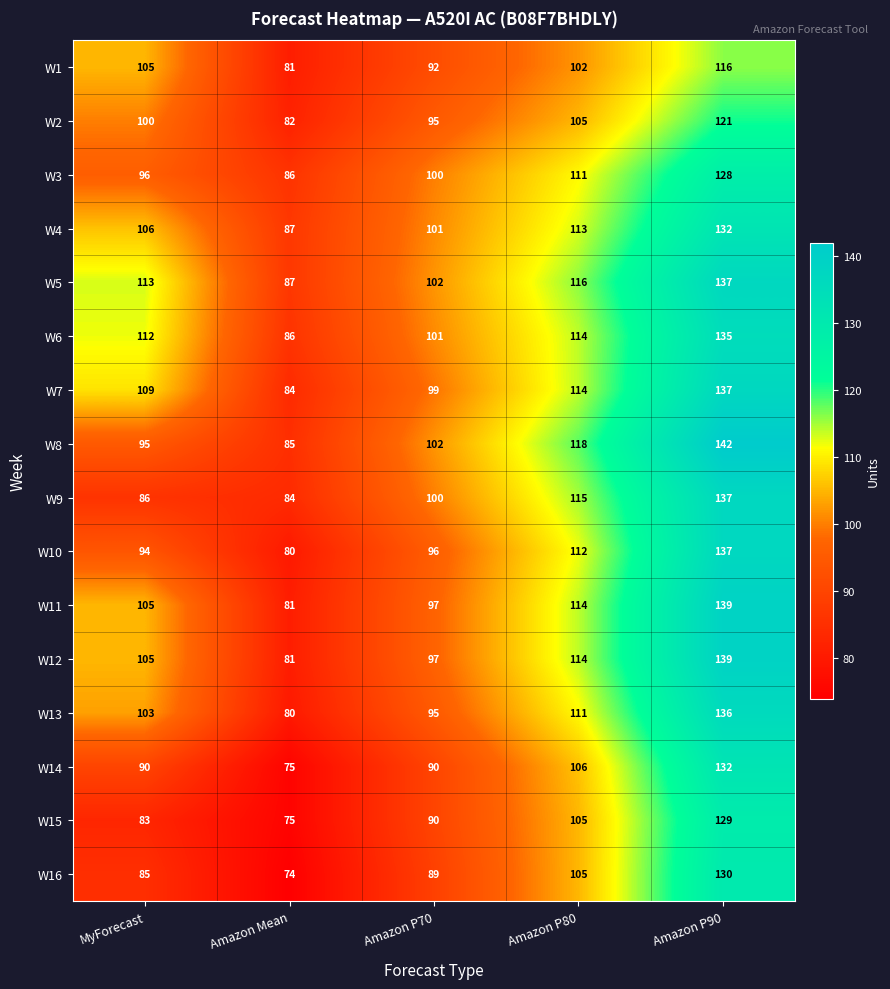

What value does the W5 series have at Amazon P80, to the nearest 10?

120